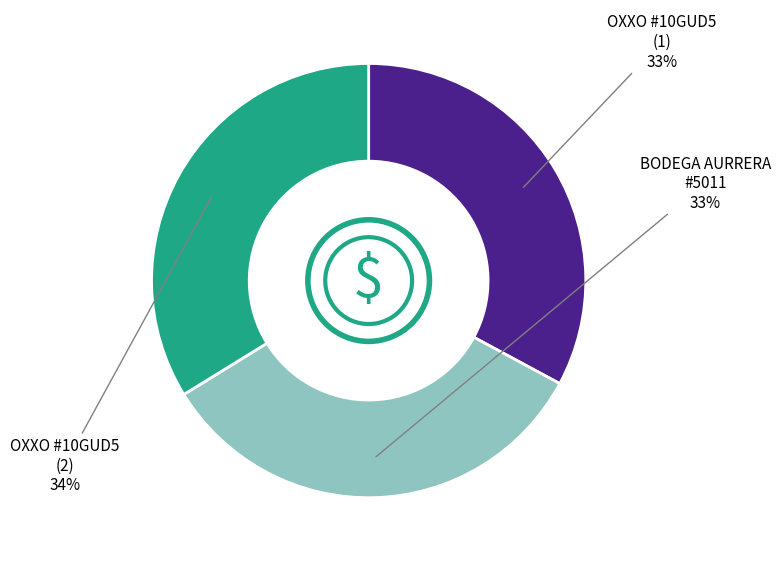

Is there any slice that represents more than half of the pie?

No